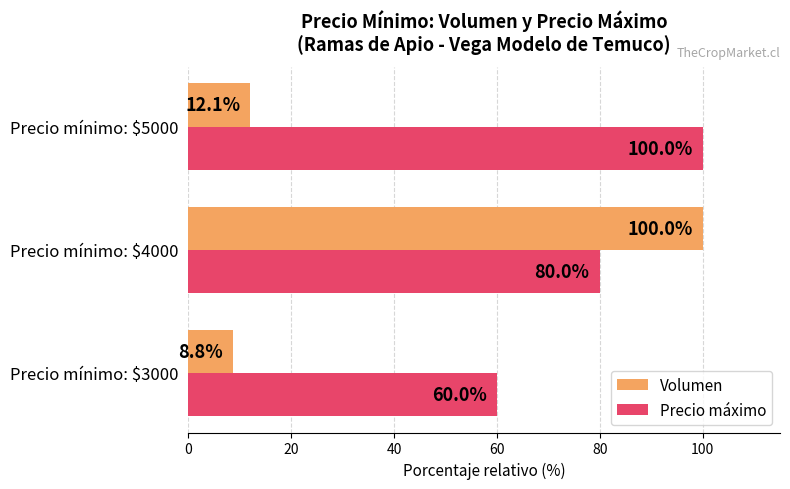

Which category has the highest value in the Precio máximo series?

Precio mínimo: $5000